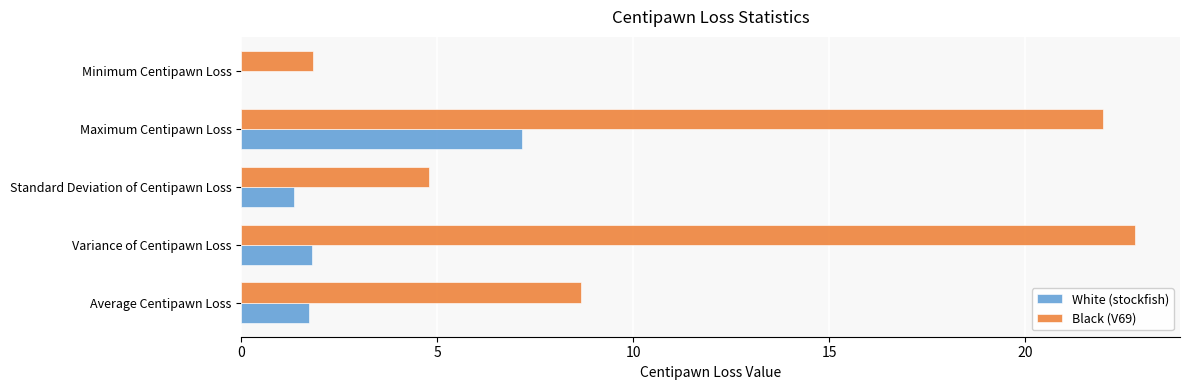

What is the sum of all White (stockfish) values?

12.0